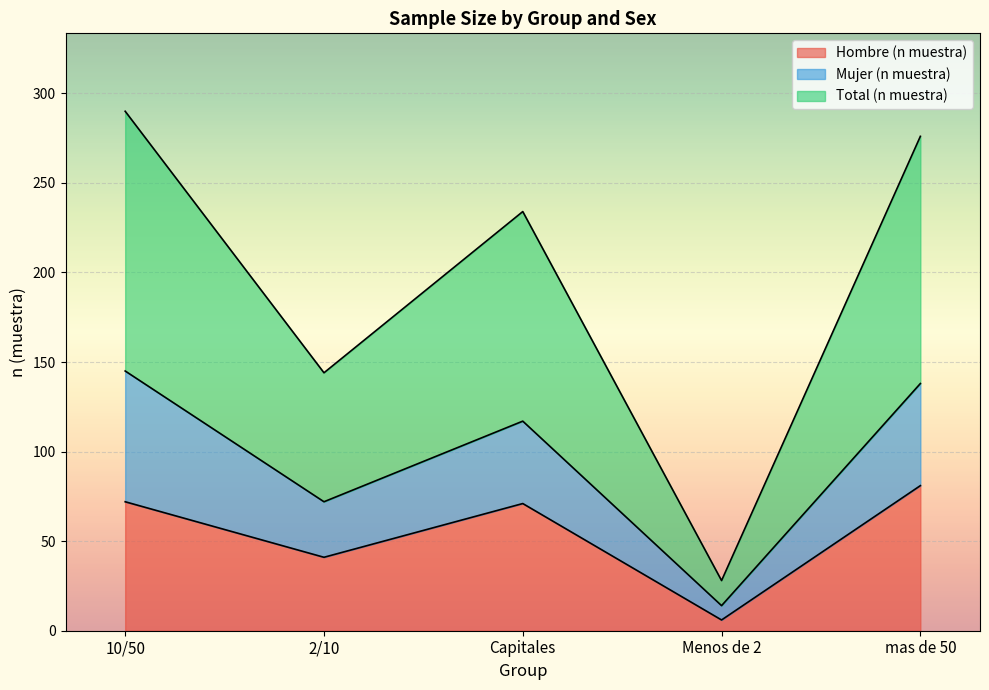

Which label corresponds to the smallest value in the chart?

Menos de 2